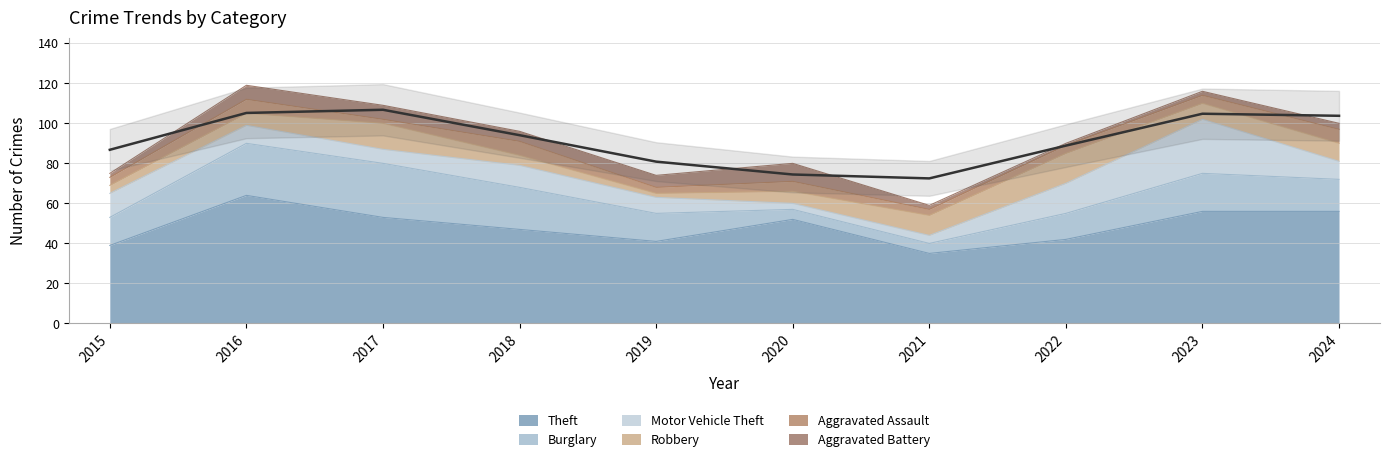

The Motor Vehicle Theft series shows 1 at 2020. True or false?

False